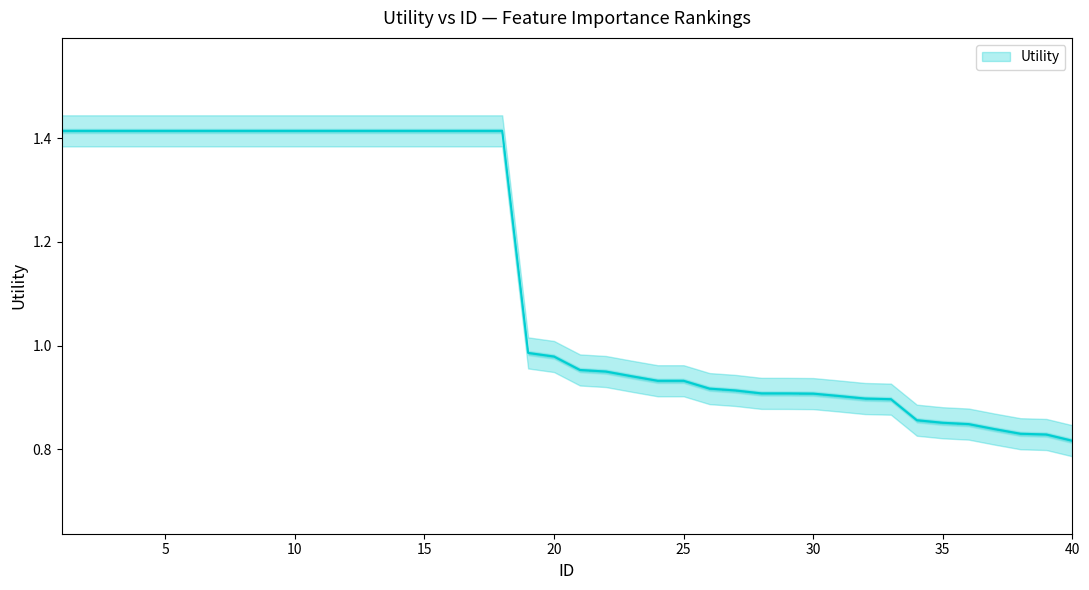

What is the difference between the maximum and second lowest values?

0.6